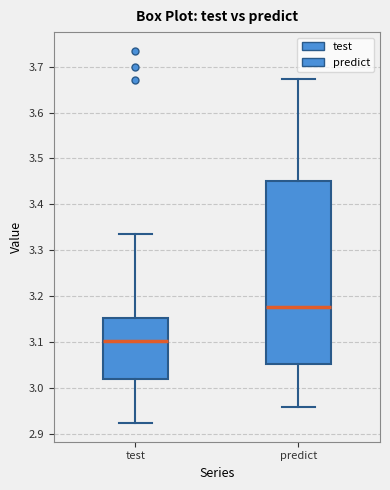

Reading left to right, transcribe this box plot: for each box, give where its median line is, the range the box spans, and where its two whiskers end, as read against the y-axis. The values are not printed on the chart, so give them approximately, as read against the axis.

test: median 3.10, box 3.02 to 3.15, whiskers 2.92 to 3.34
predict: median 3.18, box 3.05 to 3.45, whiskers 2.96 to 3.67